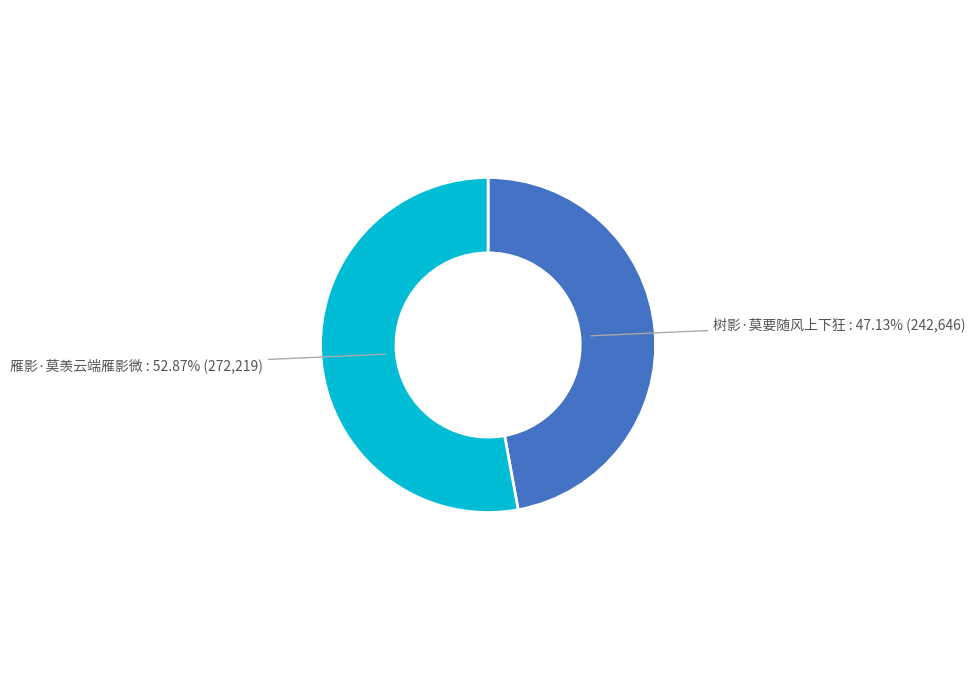

Does any single category account for the majority?

Yes